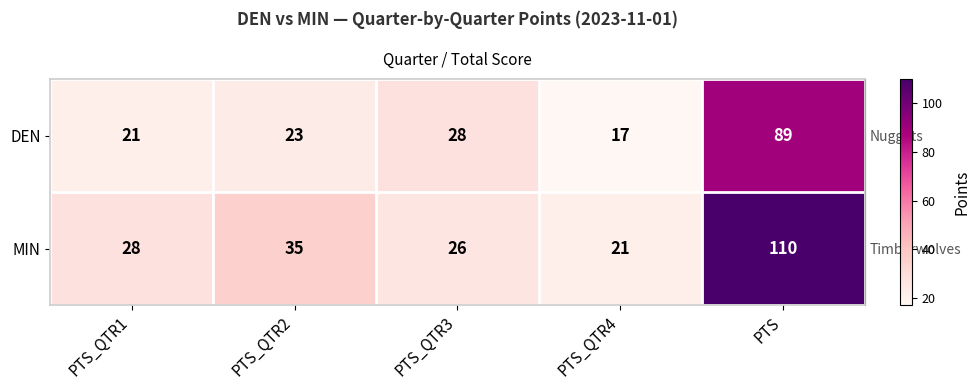

At which category is the sum across all series the highest?

PTS